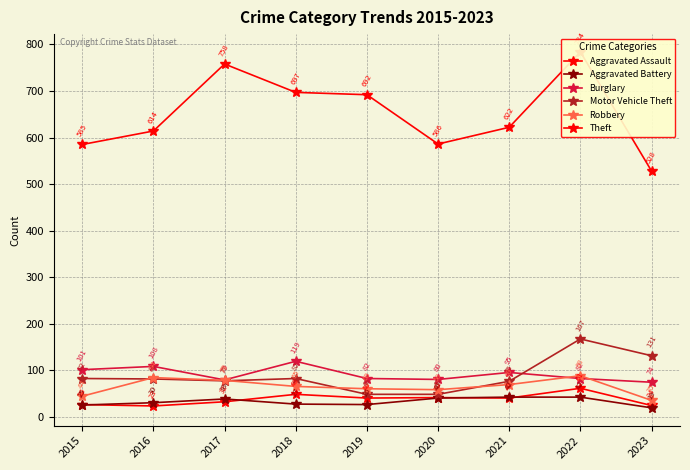

Where is Aggravated Battery nearest to the value 30?

2016